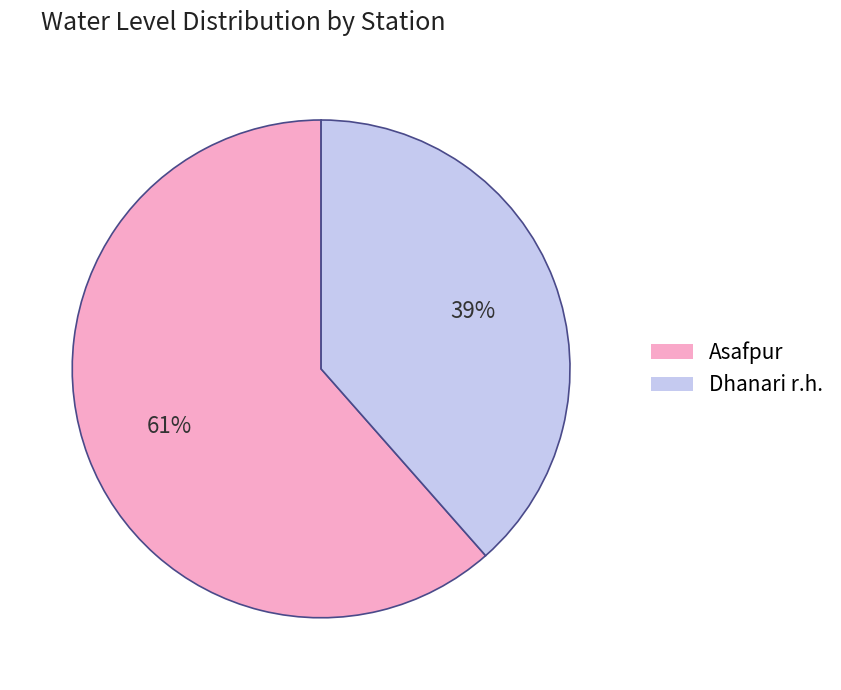

Which slice is the smallest?

Dhanari r.h.